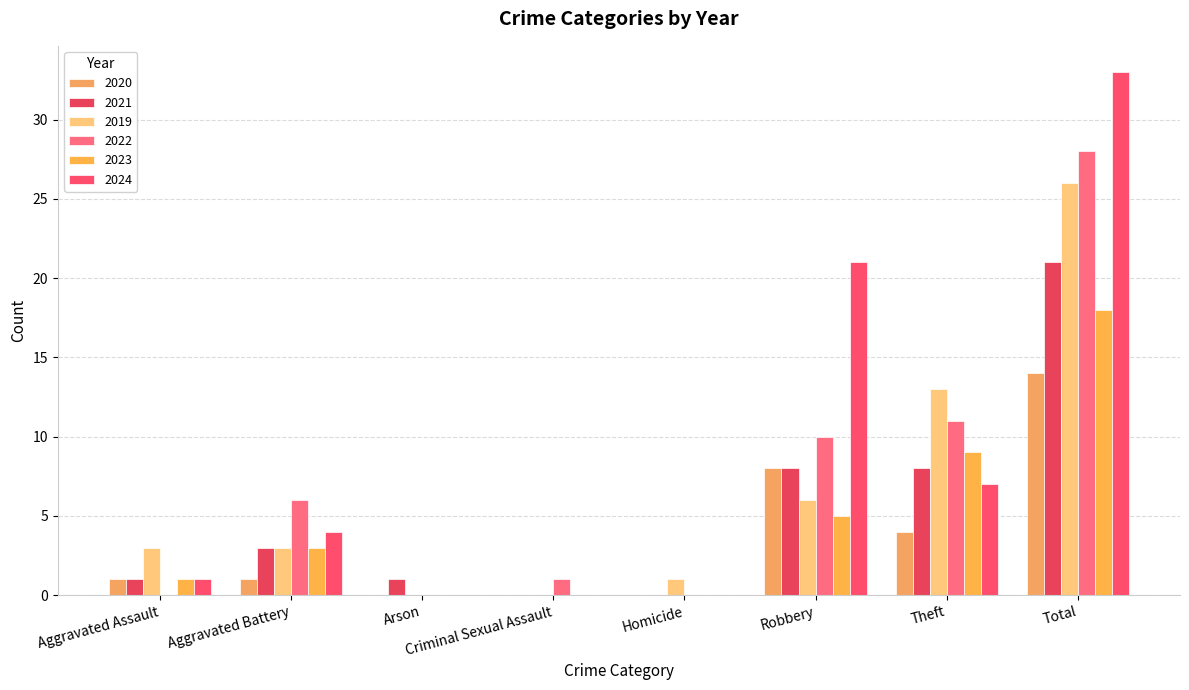

What is the sum of the 2019 values at Arson and Aggravated Battery?

3